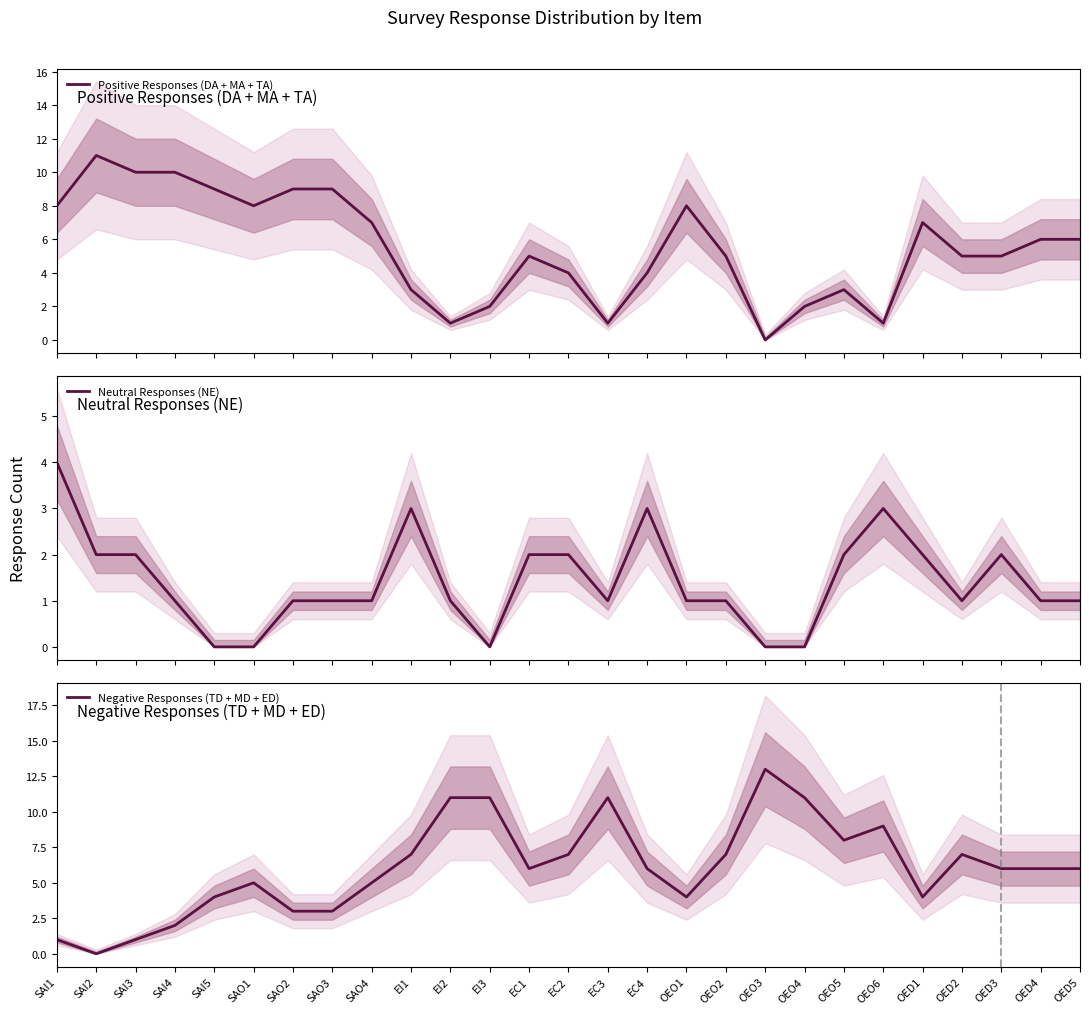

True or false: Positive Responses (DA + MA + TA) has a value of -7 at OEO3.

False